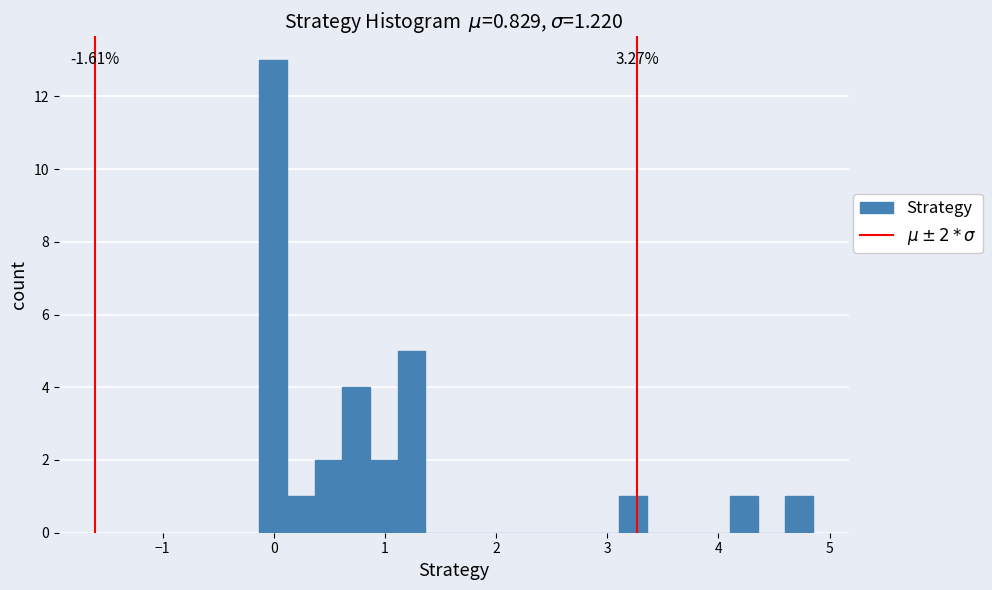

Around what value on the x-axis is the tallest bar? Give the approximate position of its centre, as read against the axis.

0.0